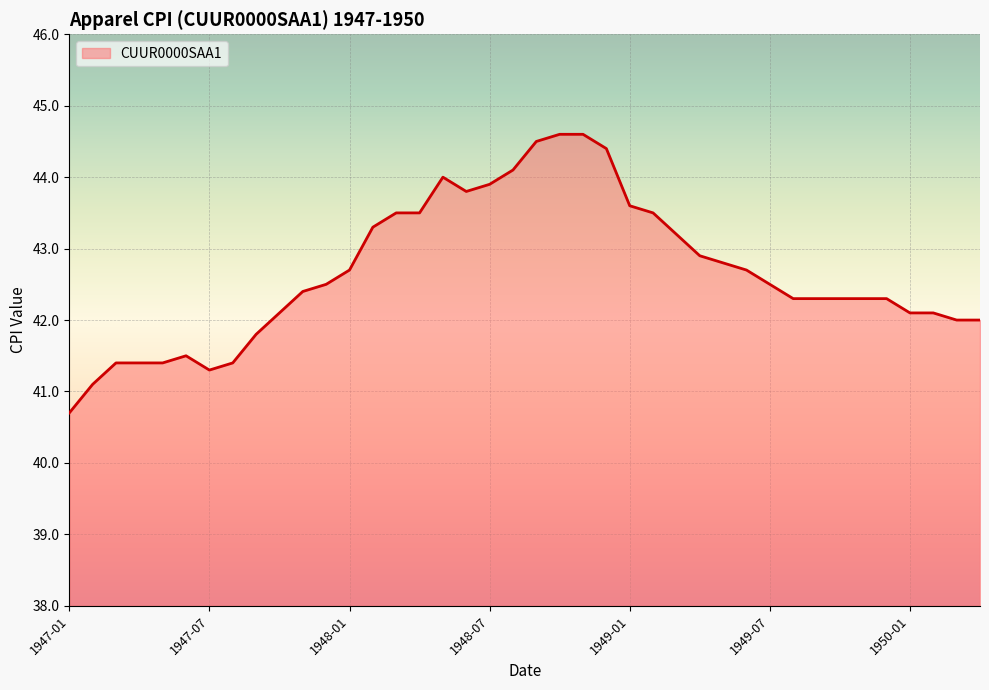

What is the maximum value shown in the chart?

44.6